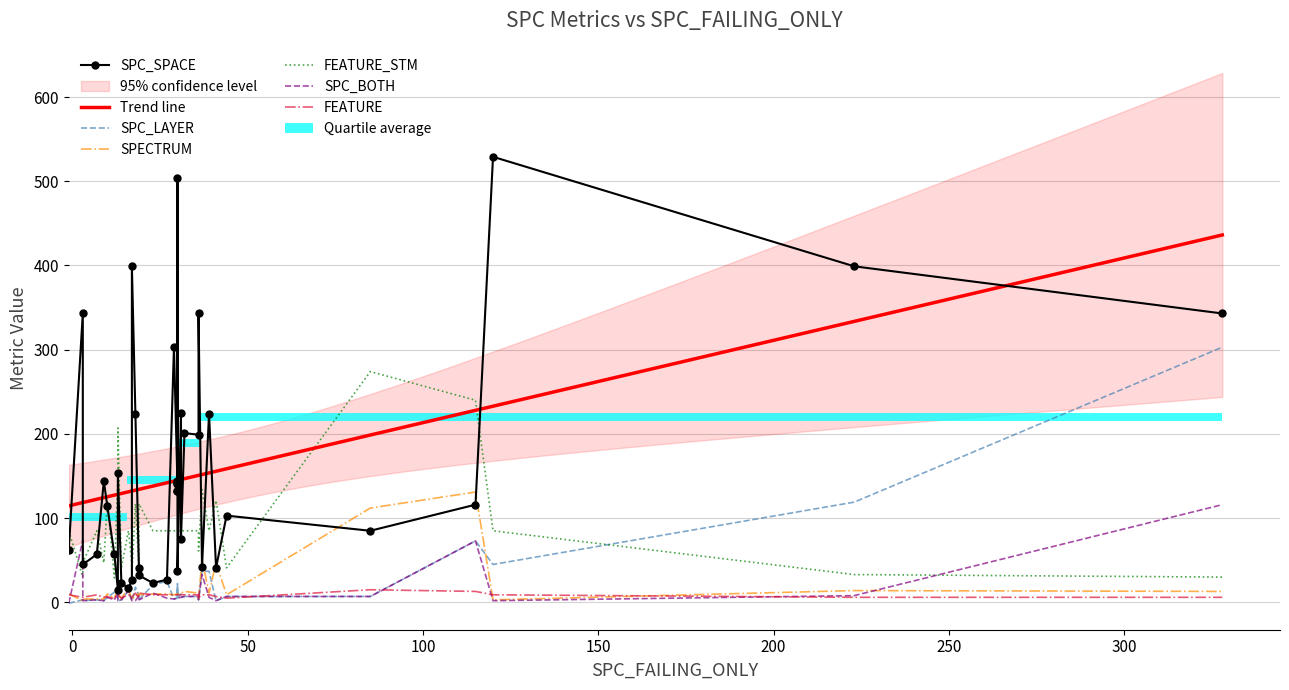

What is the minimum value for FEATURE_STM?

29